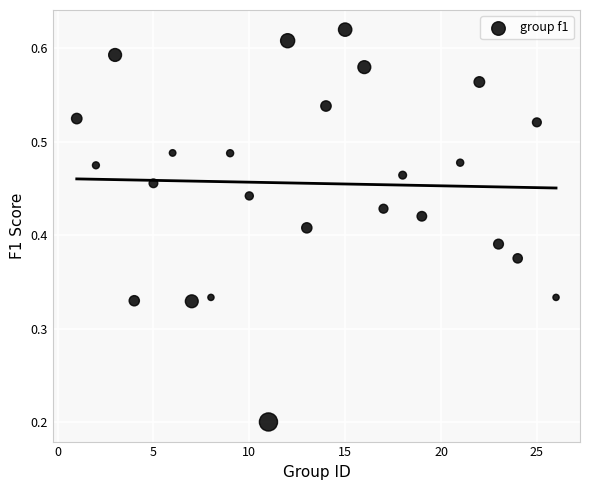

What is the range of X values (max minus min)?

25.0